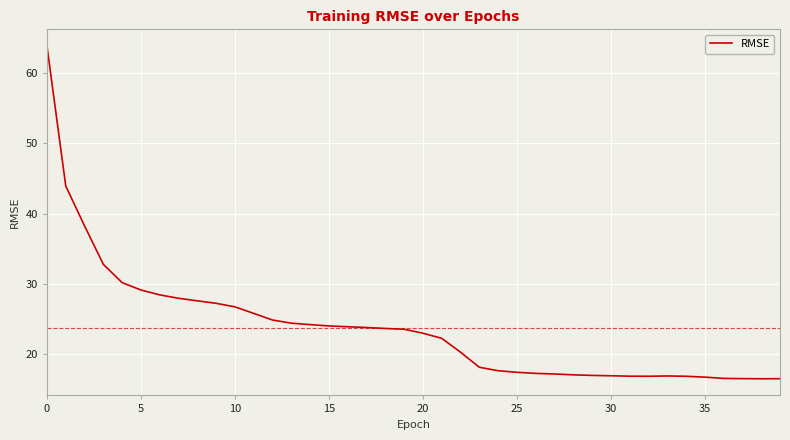

What is the maximum value shown in the chart?

63.8